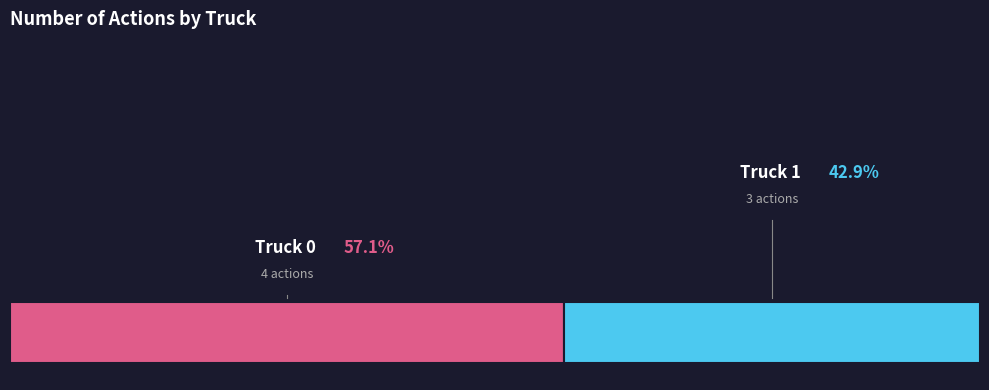

Combined, do Truck 0 and Truck 1 account for over 50%?

Yes